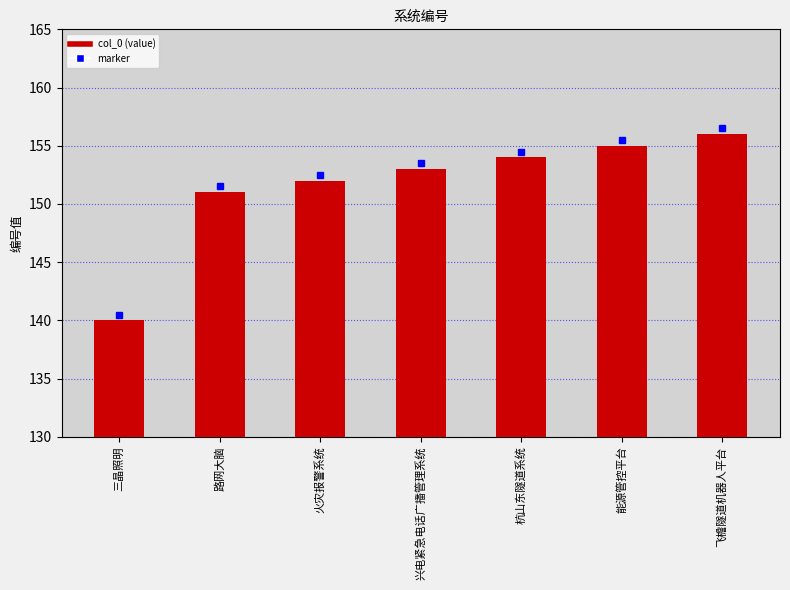

Where is the data nearest to the value 148?

路网大脑